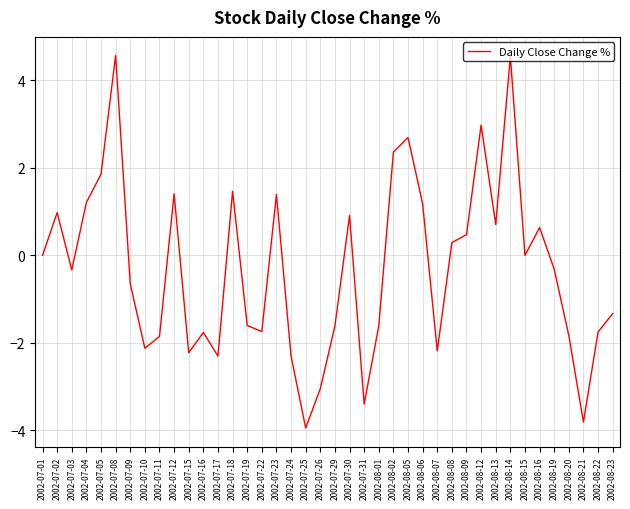

What is the difference between the maximum and minimum values?

8.5